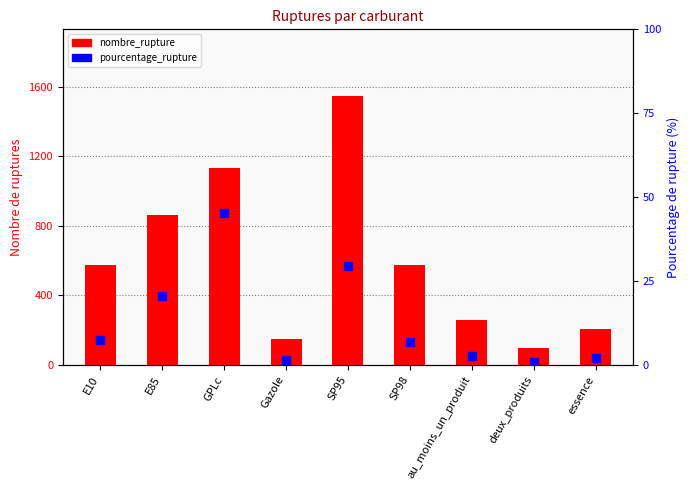

At how many categories does at least one series exceed 1075?

2